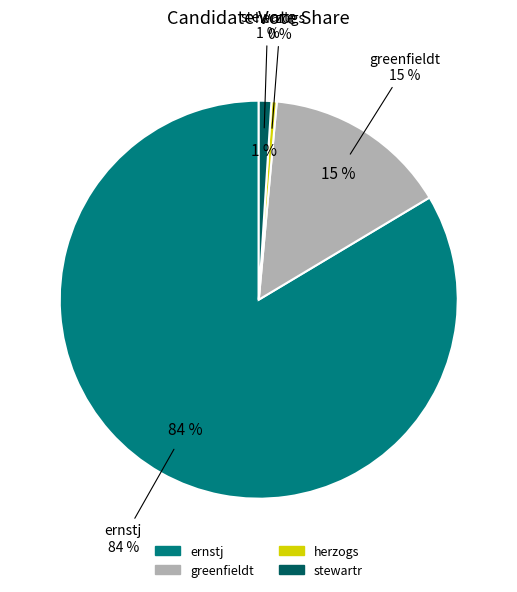

What is the change in value from greenfieldt to herzogs?

-2747